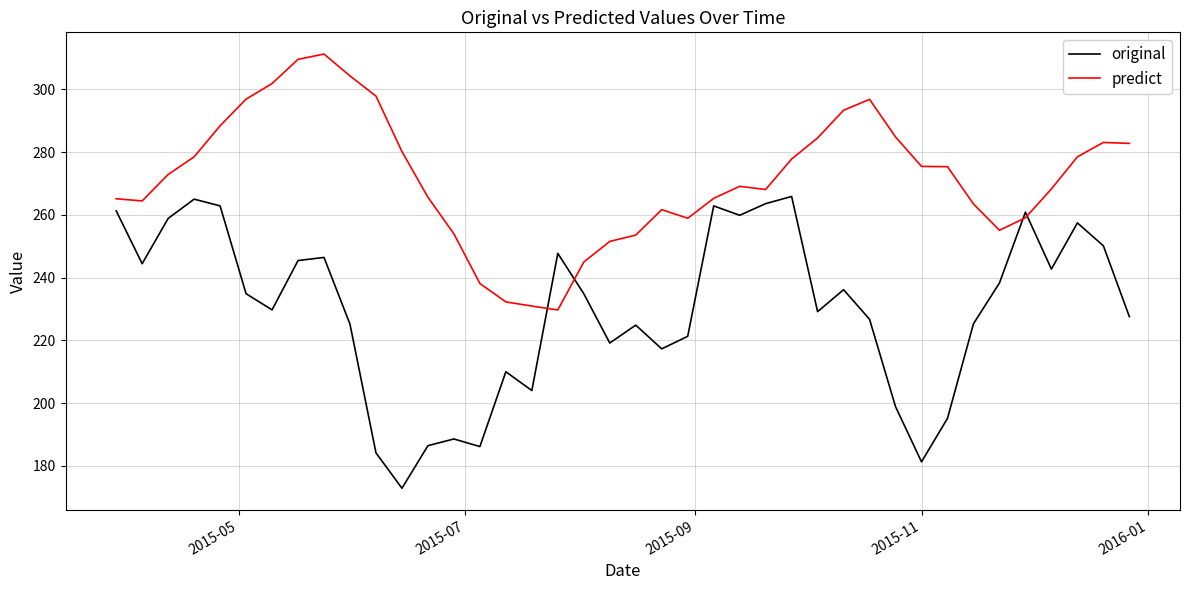

What is the difference between the maximum and minimum values in the predict series?

81.6